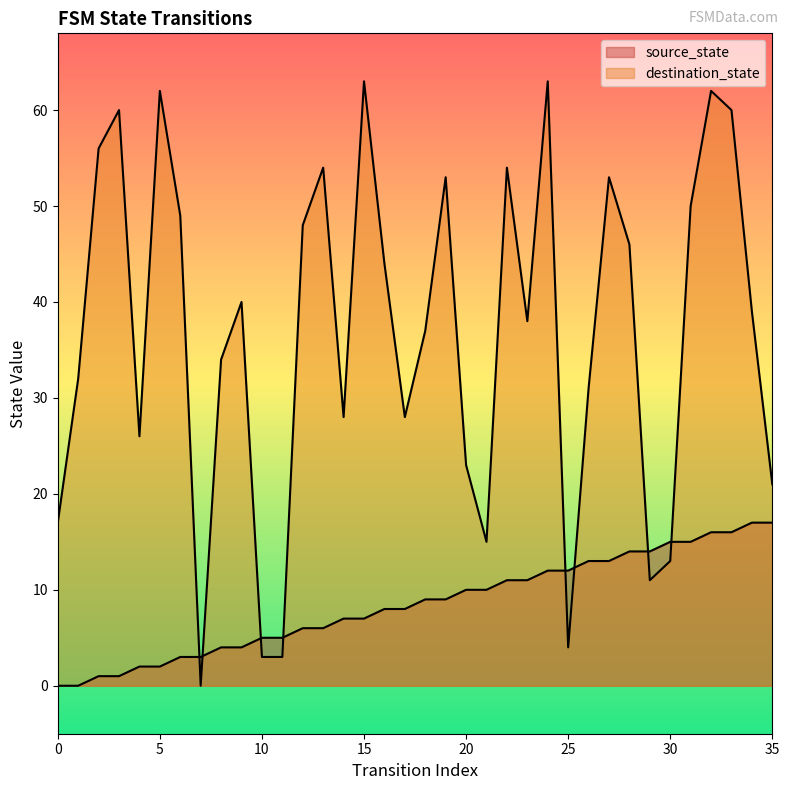

Where is destination_state nearest to the value 31?

26